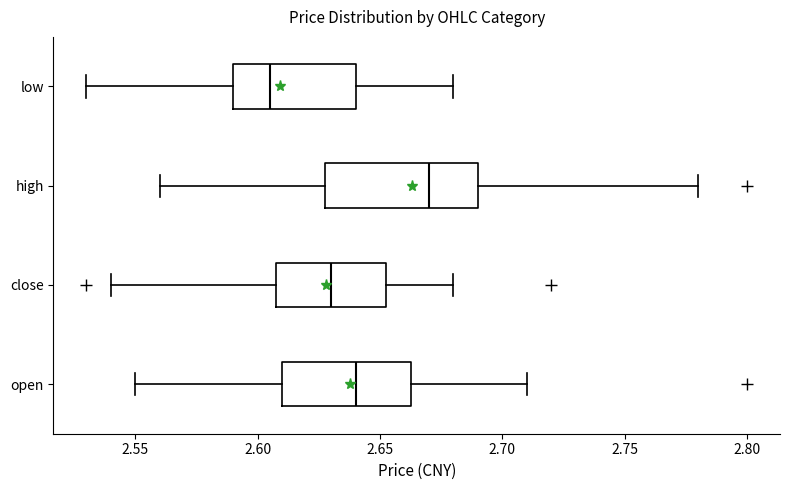

Reading bottom to top, transcribe this box plot: for each box, give where its median line is, the range the box spans, and where its two whiskers end, as read against the x-axis. The values are not printed on the chart, so give them approximately, as read against the axis.

open: median 2.640, box 2.610 to 2.665, whiskers 2.550 to 2.710
close: median 2.630, box 2.610 to 2.655, whiskers 2.540 to 2.680
high: median 2.670, box 2.630 to 2.690, whiskers 2.560 to 2.780
low: median 2.605, box 2.590 to 2.640, whiskers 2.530 to 2.680